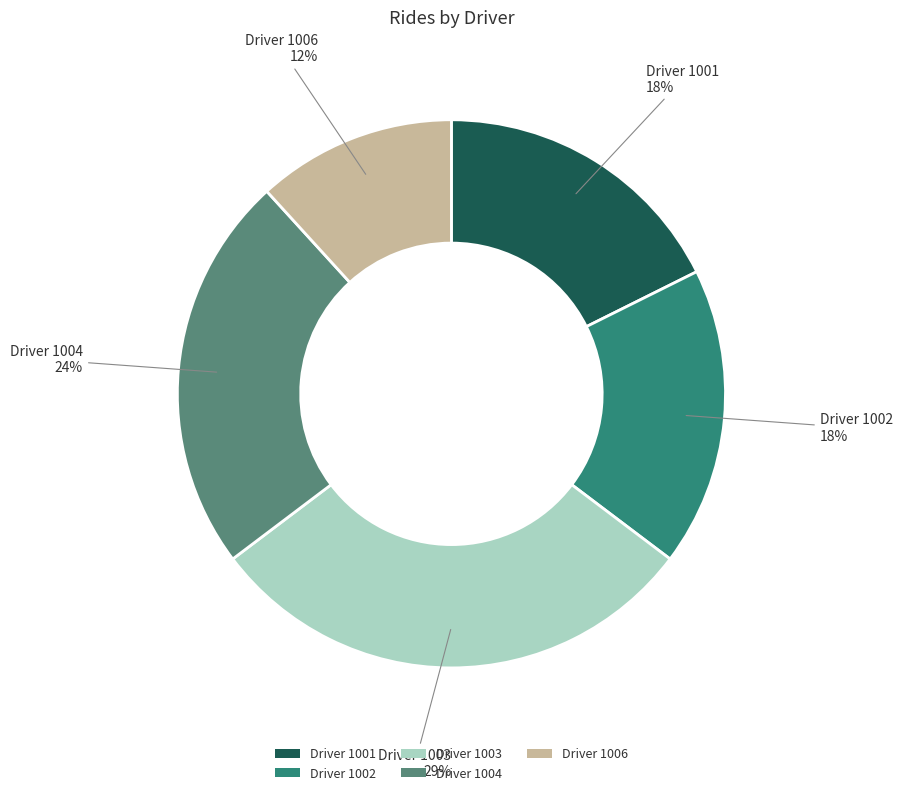

Is there a majority slice in this chart?

No